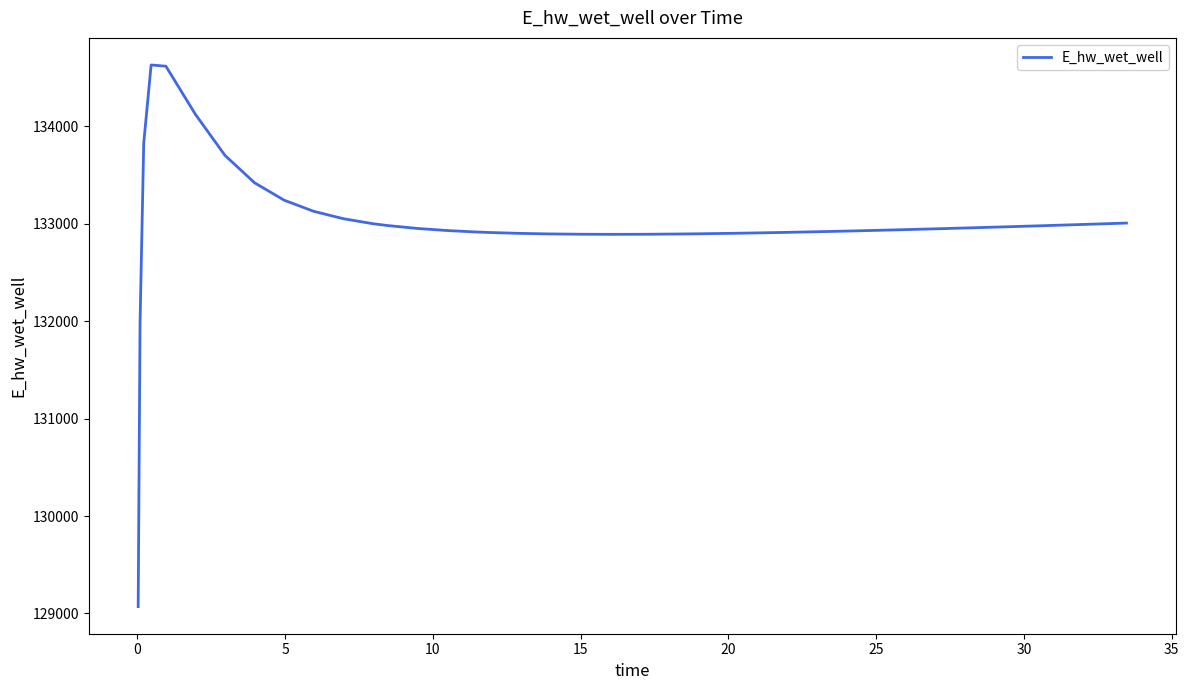

What is the sum of all values?

5319803.0